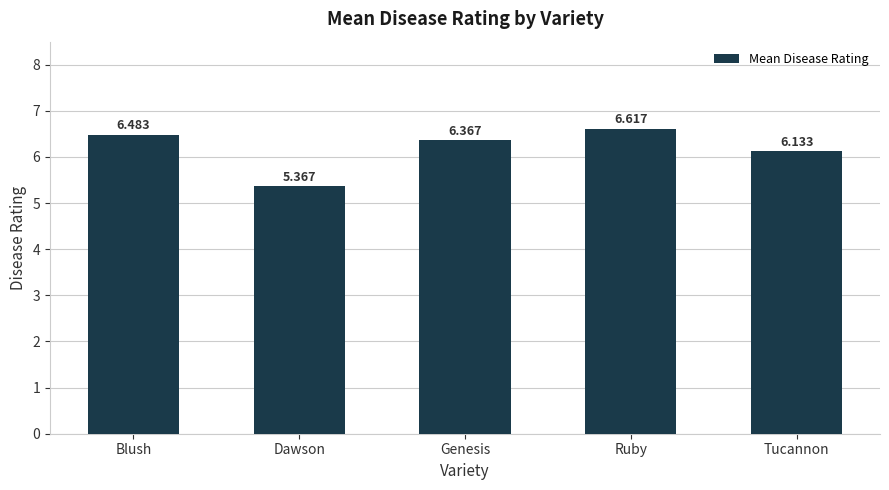

List the labels in order of value, smallest first.

Dawson, Tucannon, Genesis, Blush, Ruby